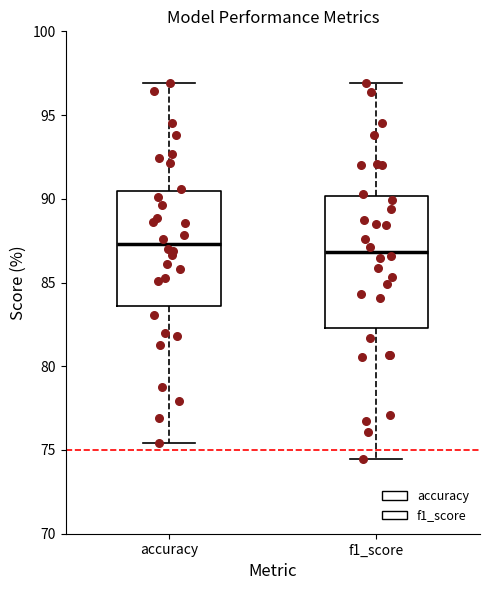

Which box is the tallest, from its lower edge to its upper edge?

f1_score